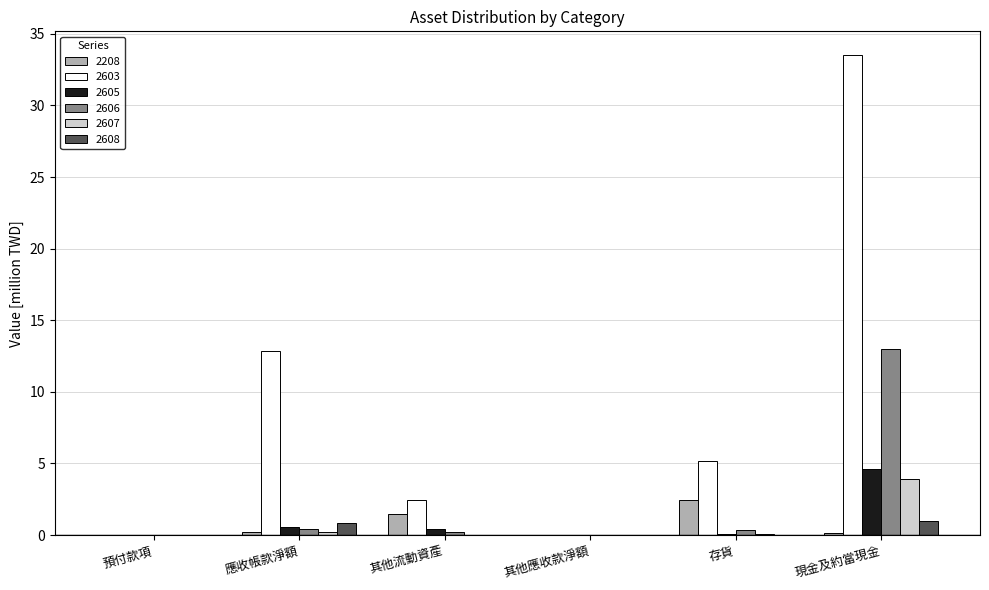

True or false: 2605 has a value of 0.0 at 其他應收款淨額.

True